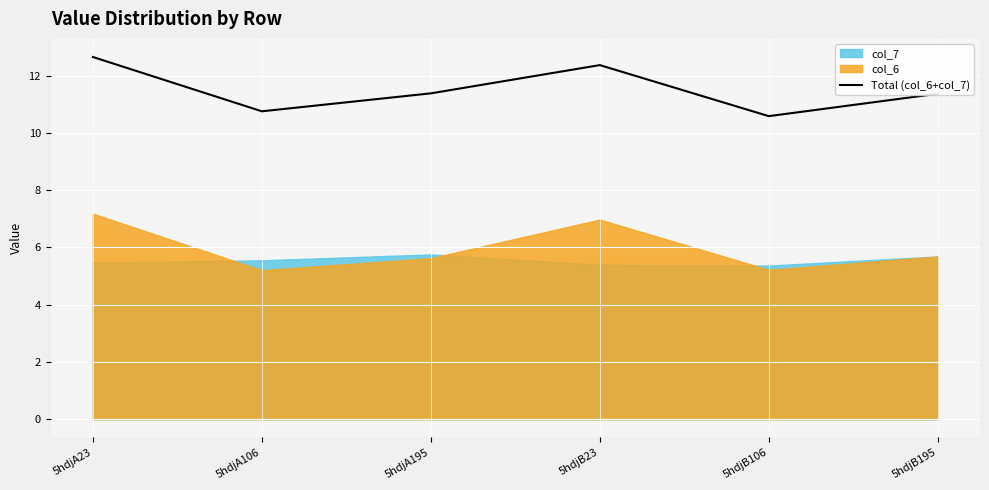

Read the value at 5hdjB106.

10.6